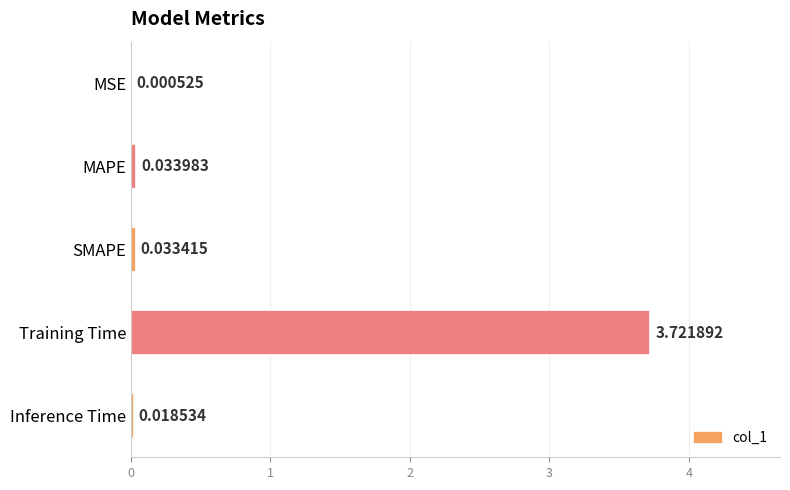

Which label corresponds to the largest value in the chart?

Training Time